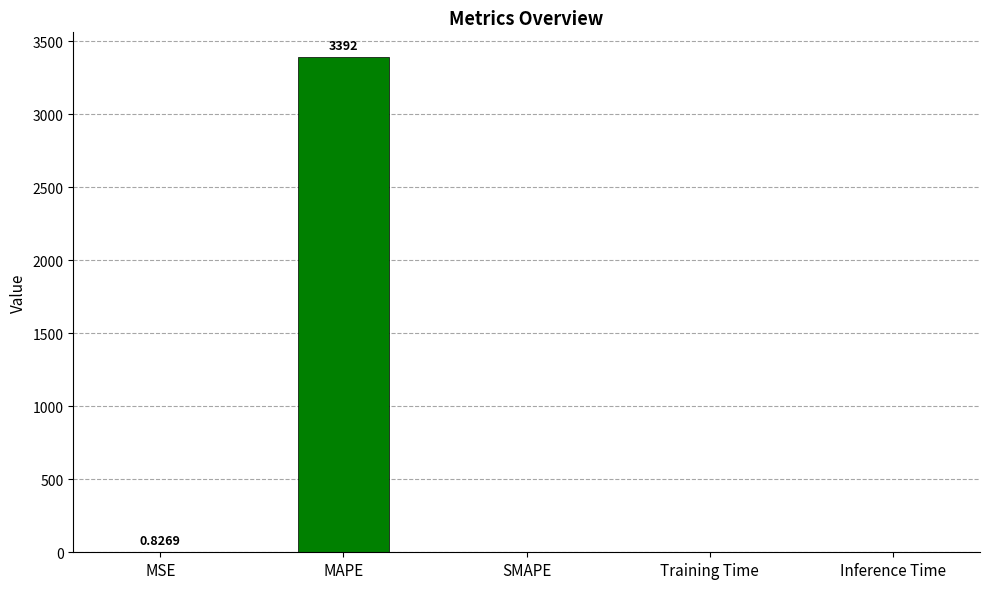

What is the change in value from MSE to Training Time?

-0.8